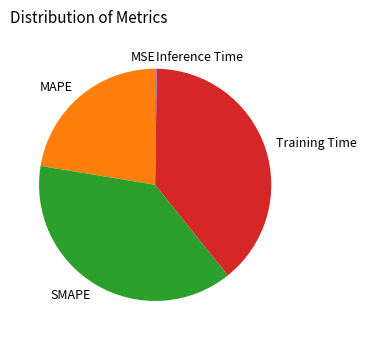

Between SMAPE and MAPE, which is larger?

SMAPE